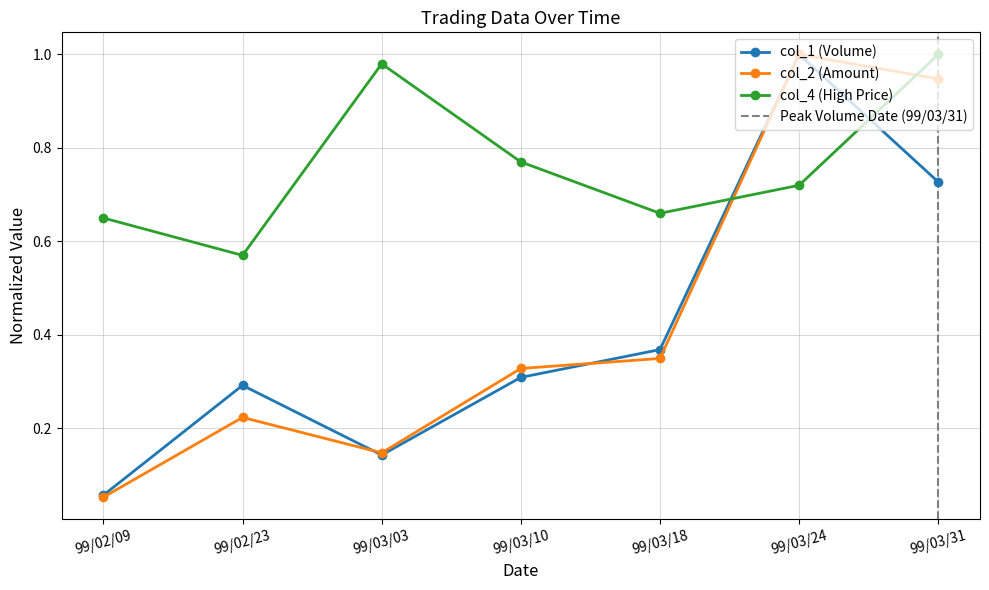

How many data points does each series have?

7